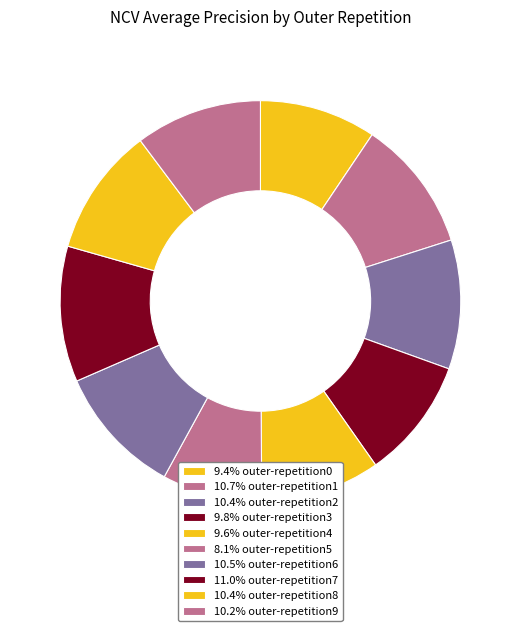

How many slices are in this pie chart?

10